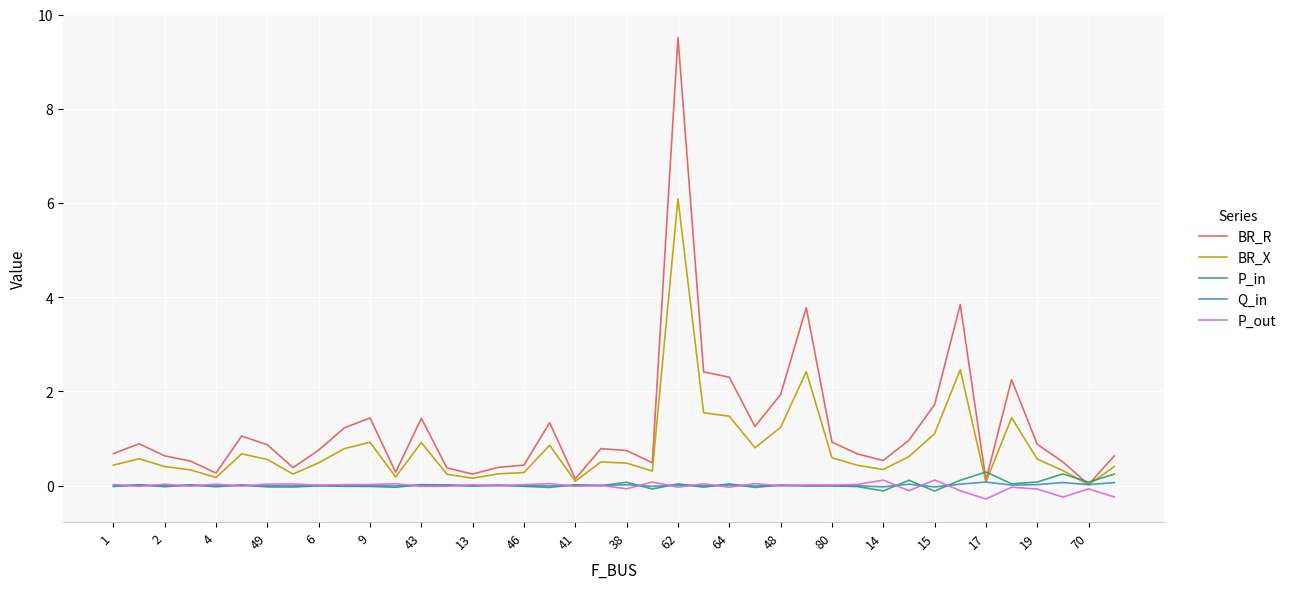

What is the highest value of the BR_X series?

6.1